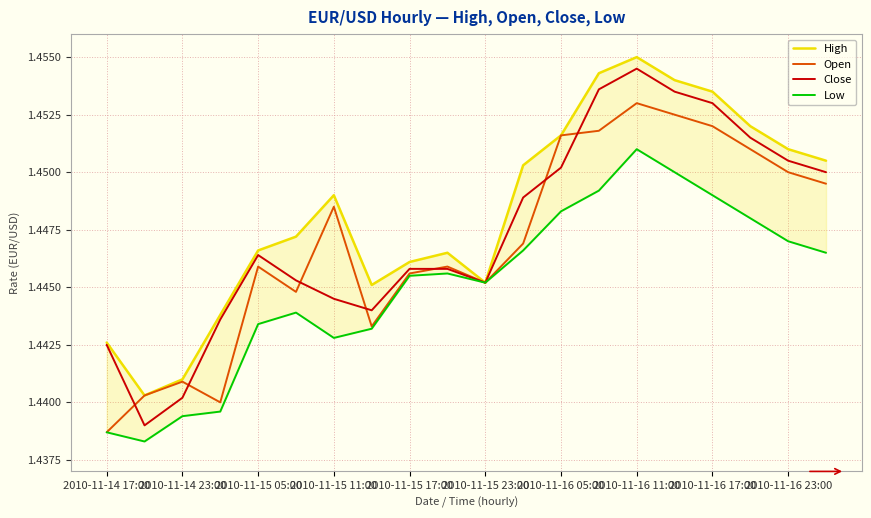

Where is Open nearest to the value 1?

2010-11-14 17:00